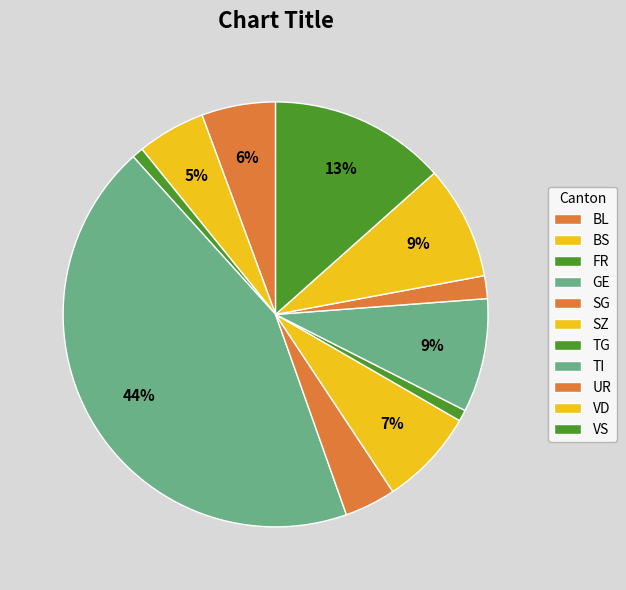

Count the number of slices in the pie.

11